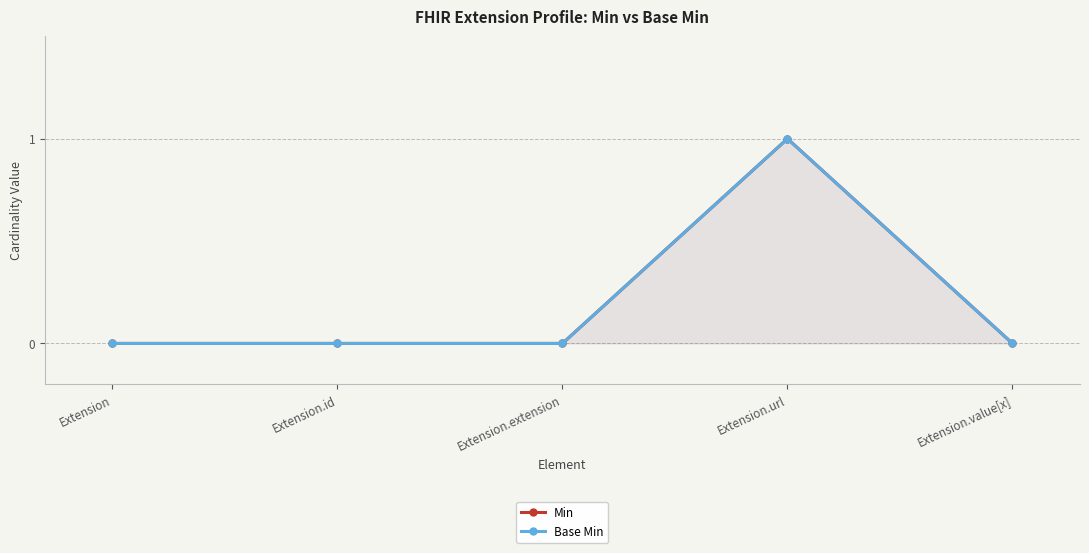

Which series has the largest range (max minus min)?

Min